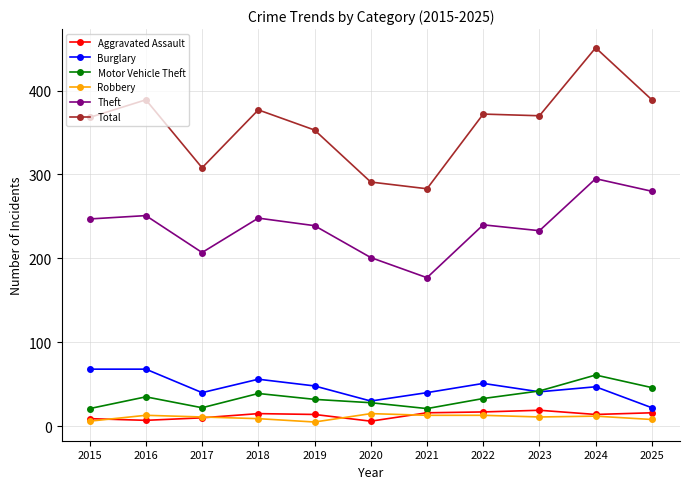

Rank the series by their maximum value, from highest to lowest.

Total, Theft, Burglary, Motor Vehicle Theft, Aggravated Assault, Robbery